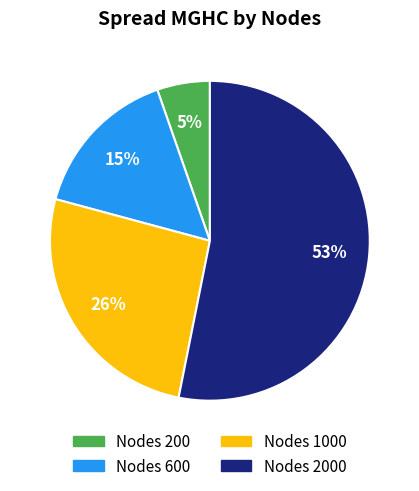

Does any single category account for the majority?

Yes